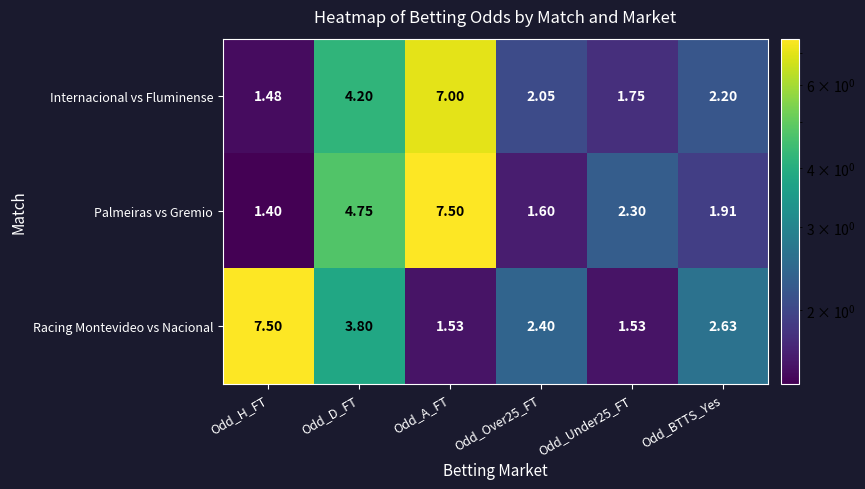

Which label corresponds to the smallest value in the chart?

Odd_H_FT